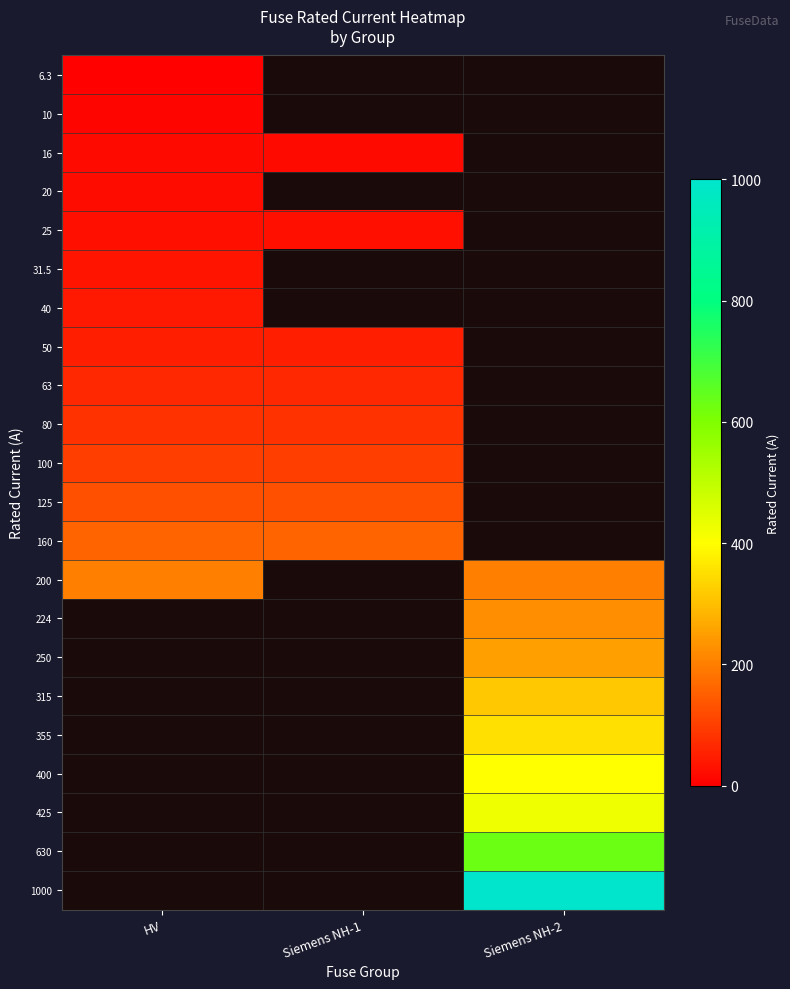

Is it true that 40 equals 70.6 at HV?

False